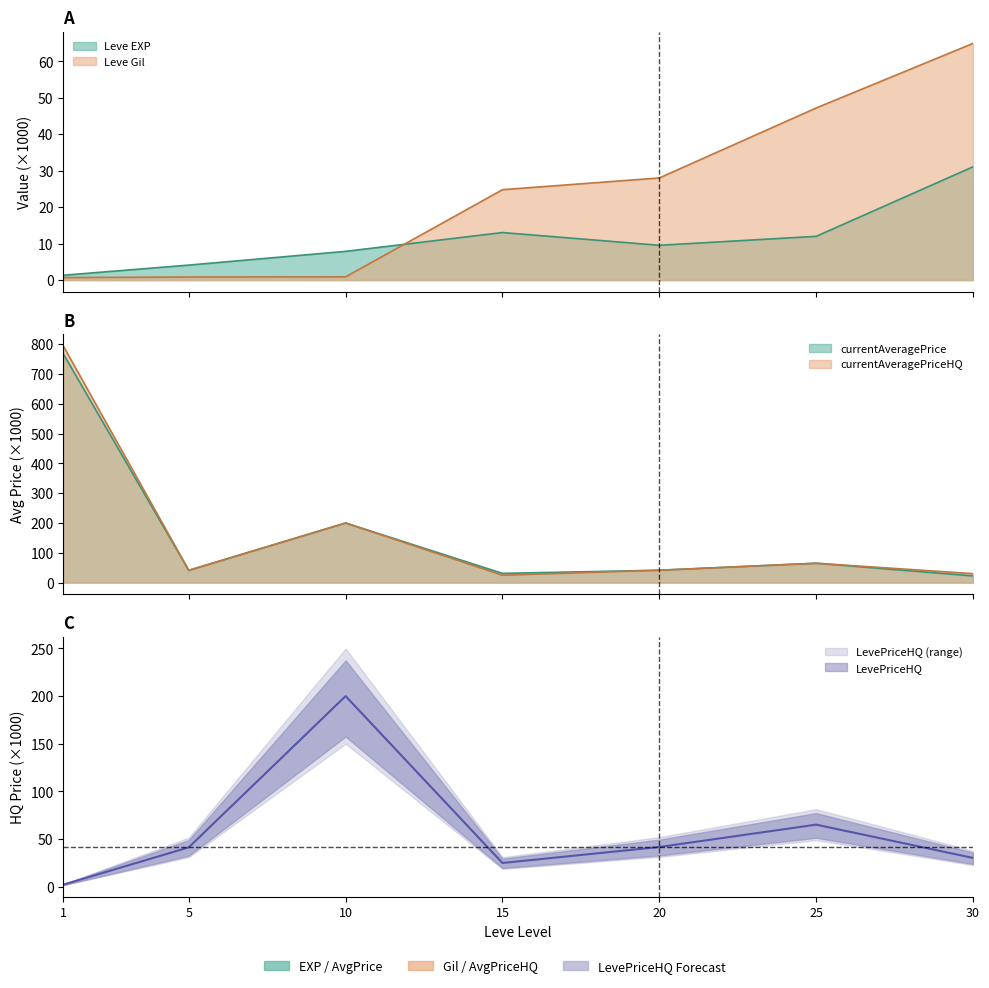

True or false: LevePriceHQ and currentAveragePrice cross at least once.

False